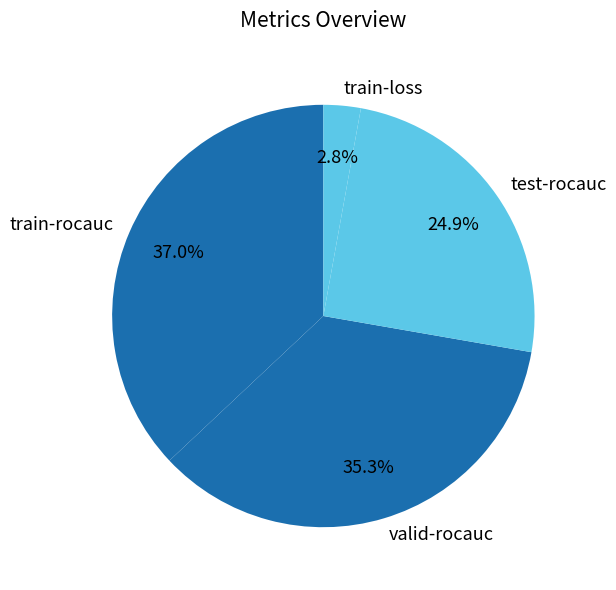

To the nearest percent, what is the difference between the largest and smallest slice percentages?

34%